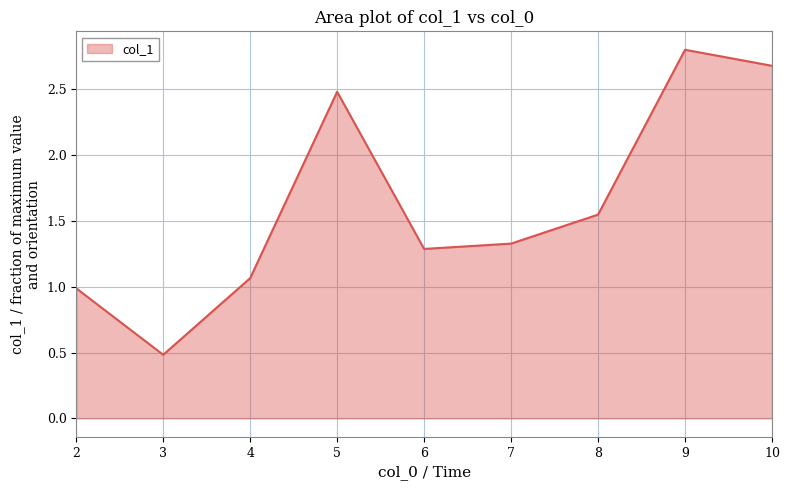

Count the number of categories in the chart.

9